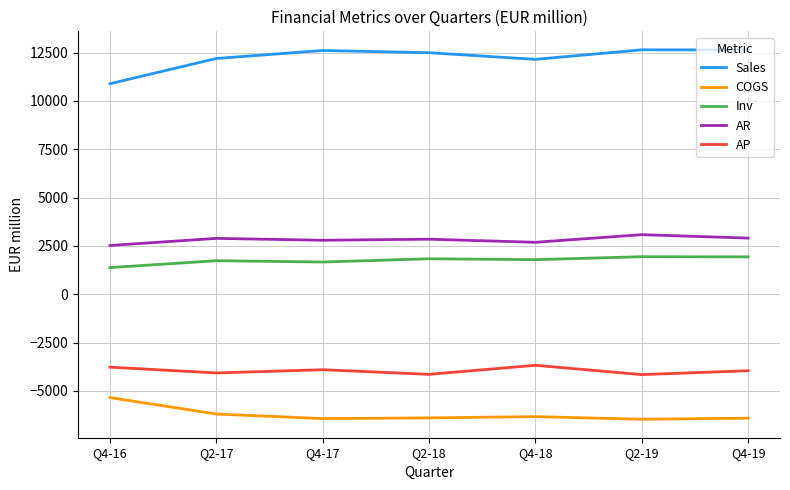

Which series has the largest total across all categories?

Sales